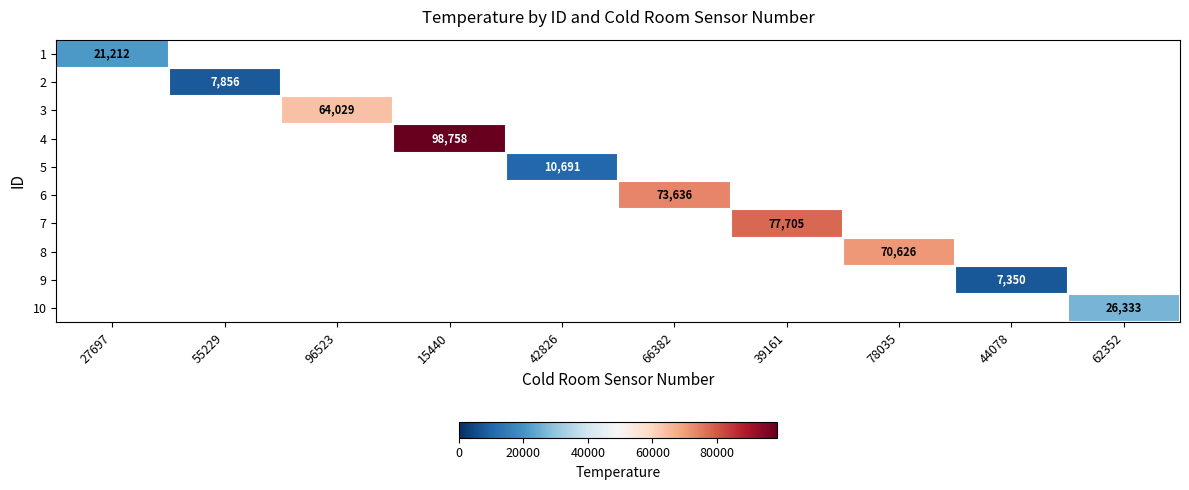

Is it true that 10 equals 16624 at 62352?

False